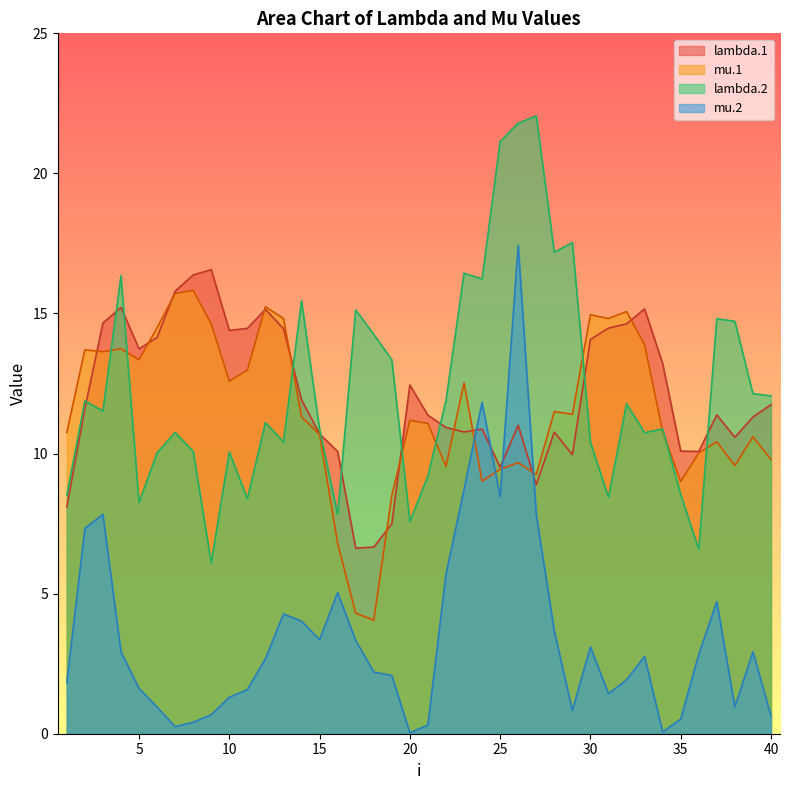

True or false: lambda.1 has more than 0 points higher than both neighbors.

True